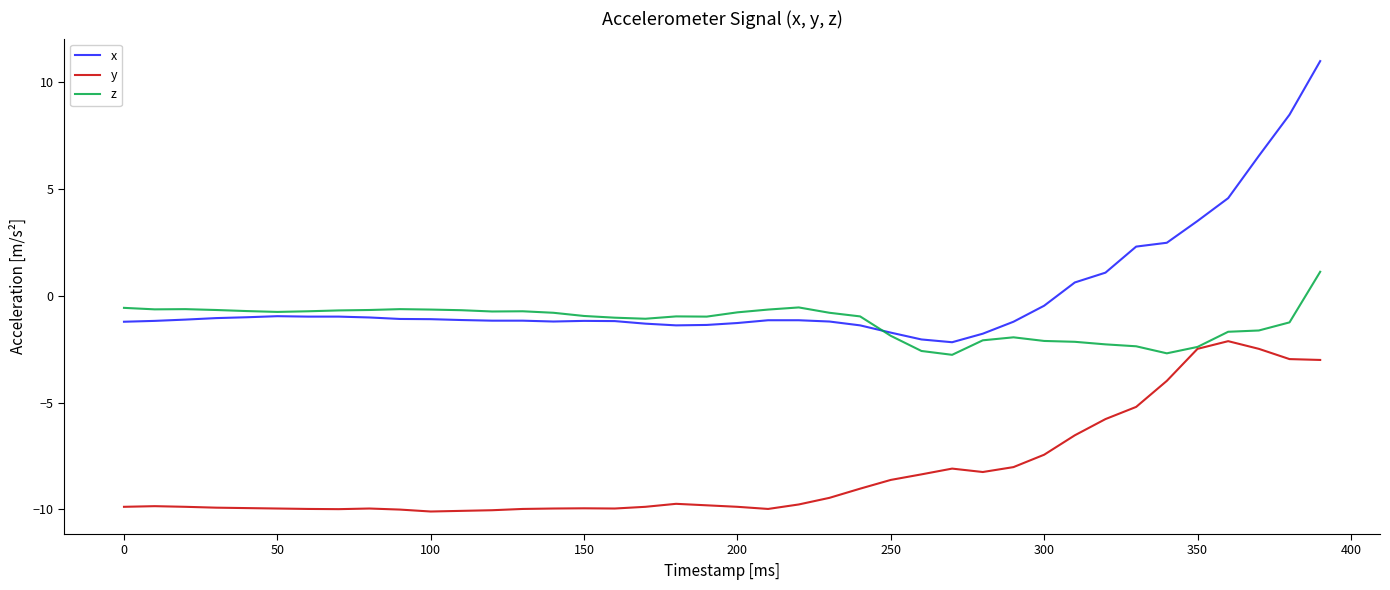

True or false: y and x intersect in this chart.

False